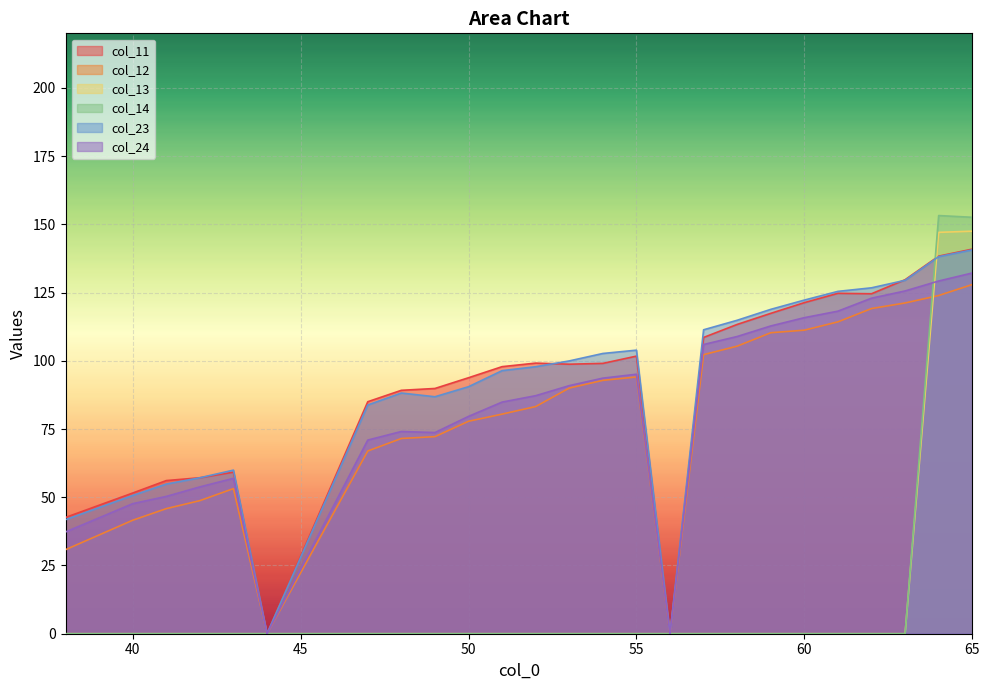

What is the highest value of the col_24 series?

132.2